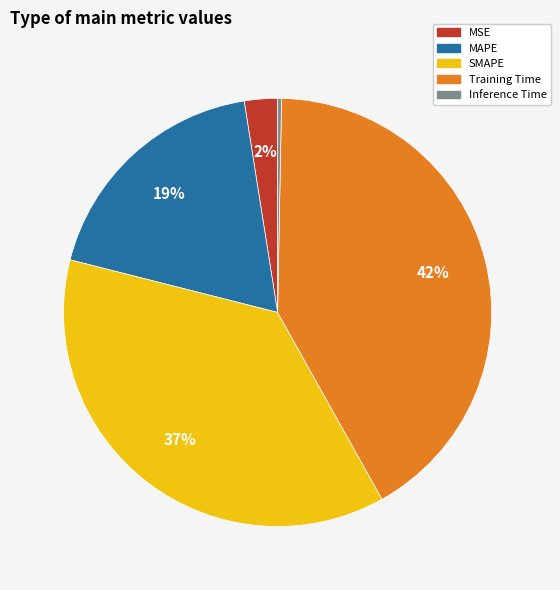

To the nearest percent, what portion does MAPE represent?

19%